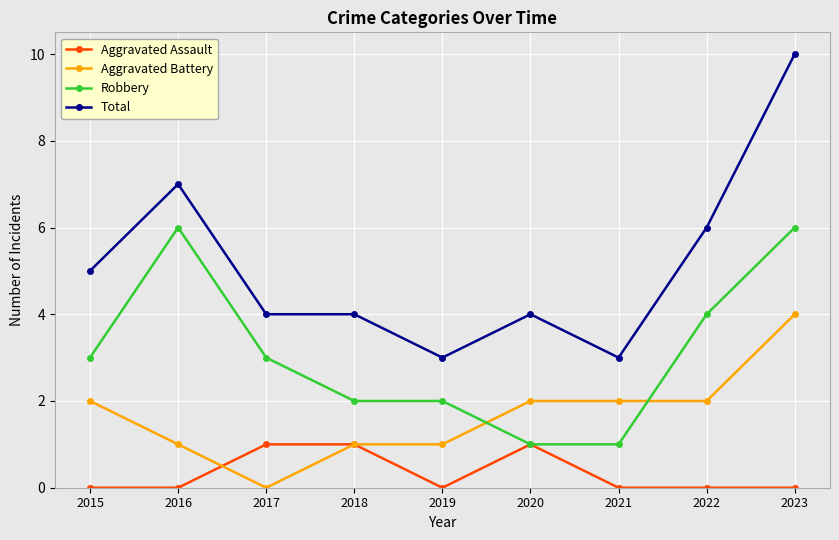

Which series has the largest range (max minus min)?

Total